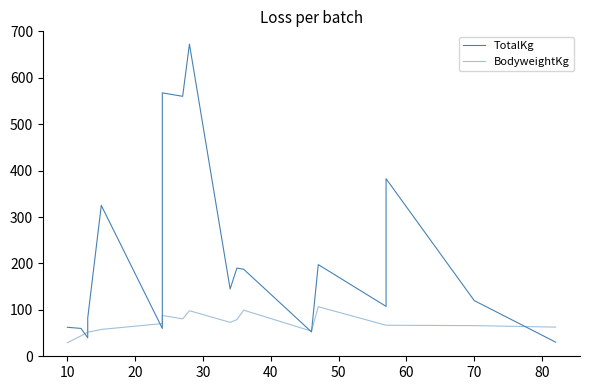

True or false: TotalKg has a value of 137.1 at 80.

False